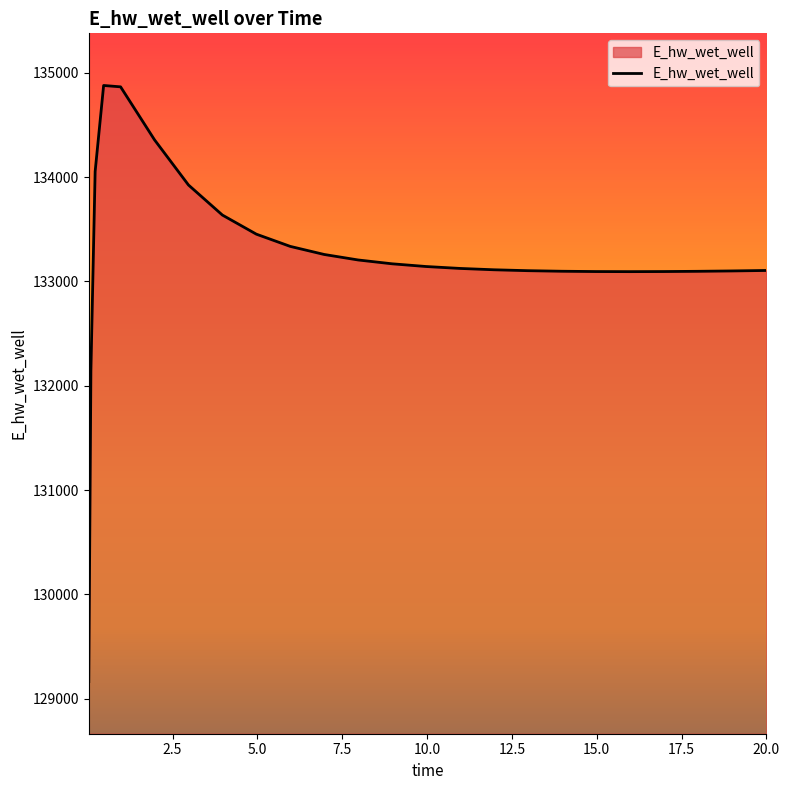

Does the chart display data point markers on the line(s)?

No